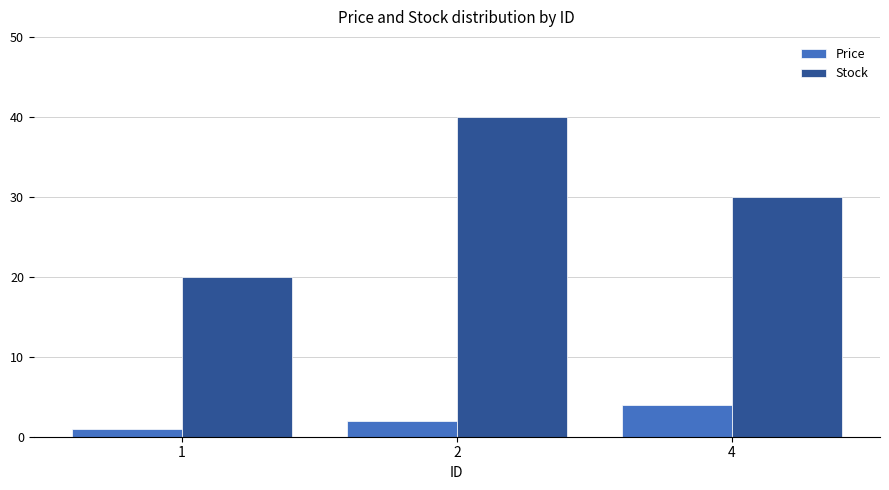

True or false: Price has a value of 4 at 4.

True